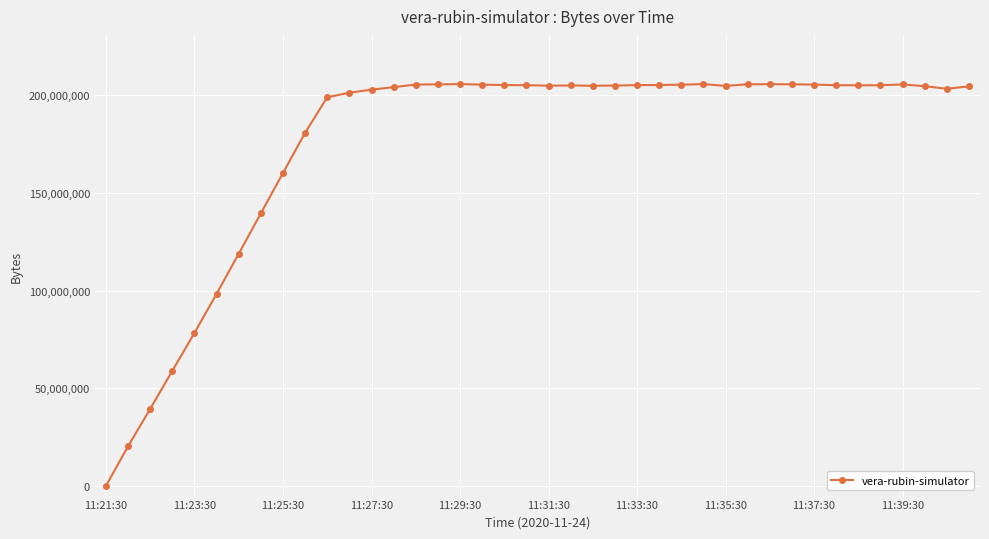

What is the sum of all values?

7036829775